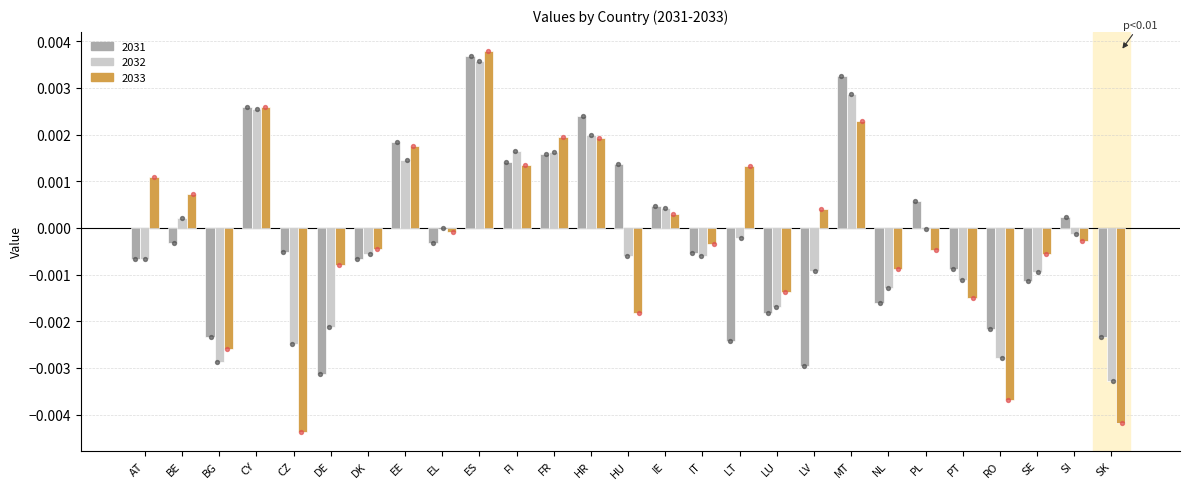

Which series reaches the minimum Y coordinate?

2033